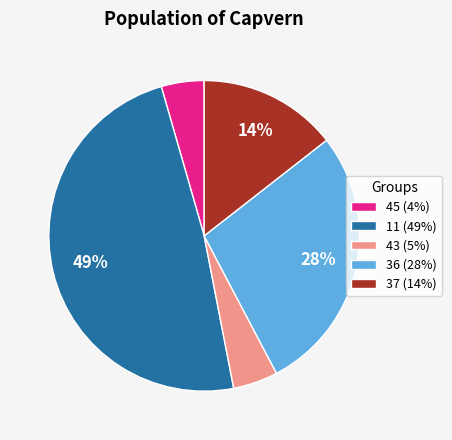

Is it true that 45 (4%) is 4% of the pie?

True